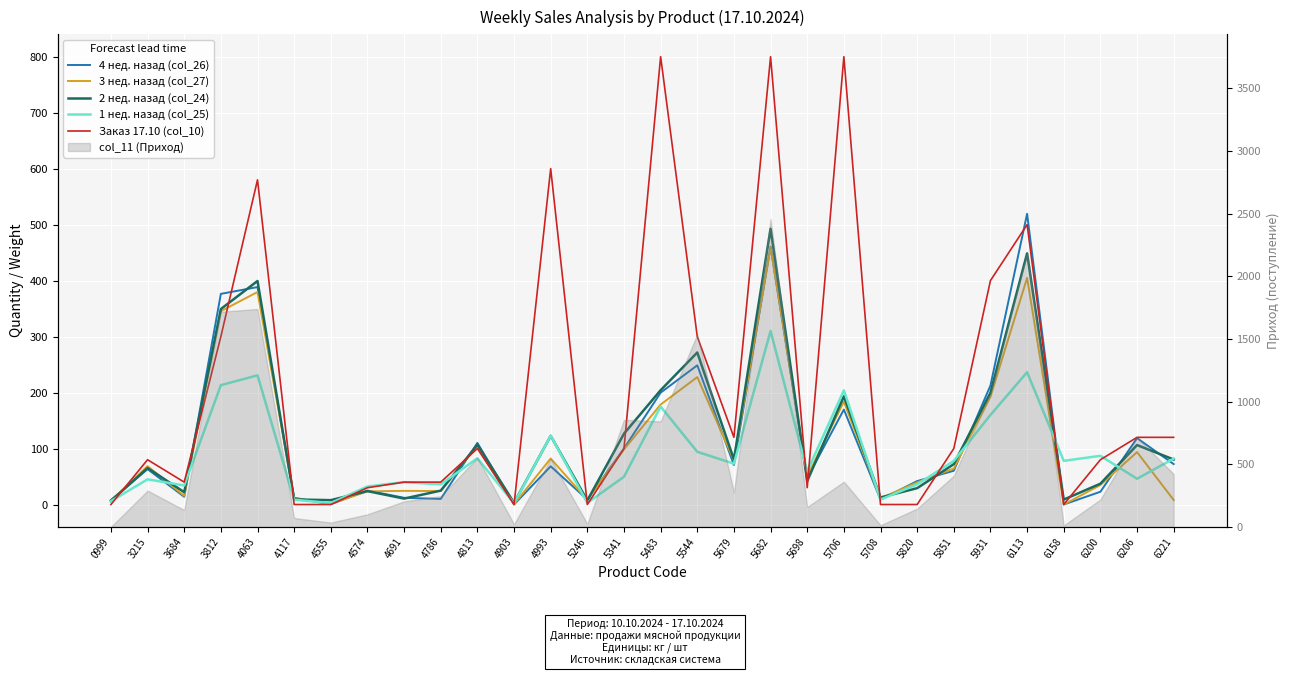

What is the value of the 4 нед. назад (col_26) point at the 3rd from the left?

13.8